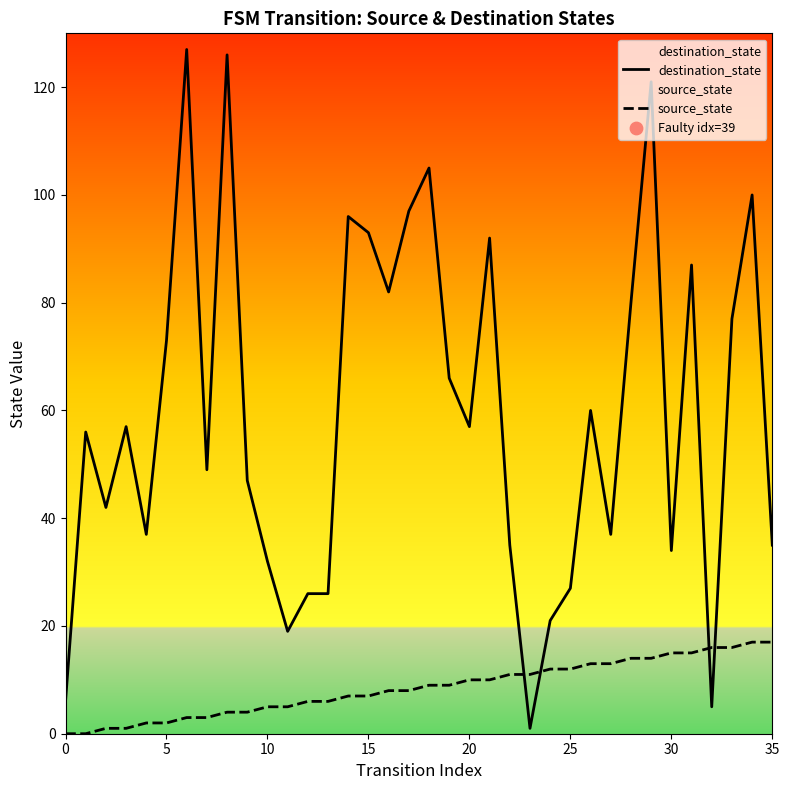

Is the value of destination_state at 0 greater than the value of source_state at 20?

No